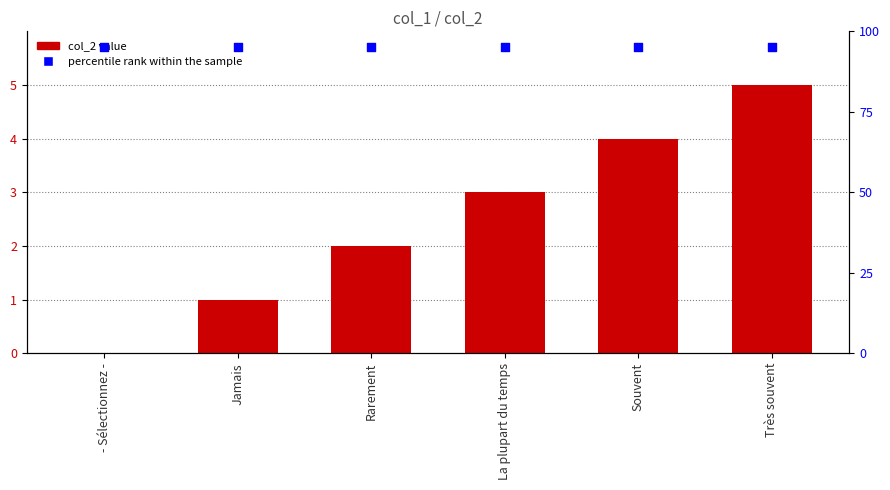

Which series has the largest total across all categories?

percentile rank within the sample